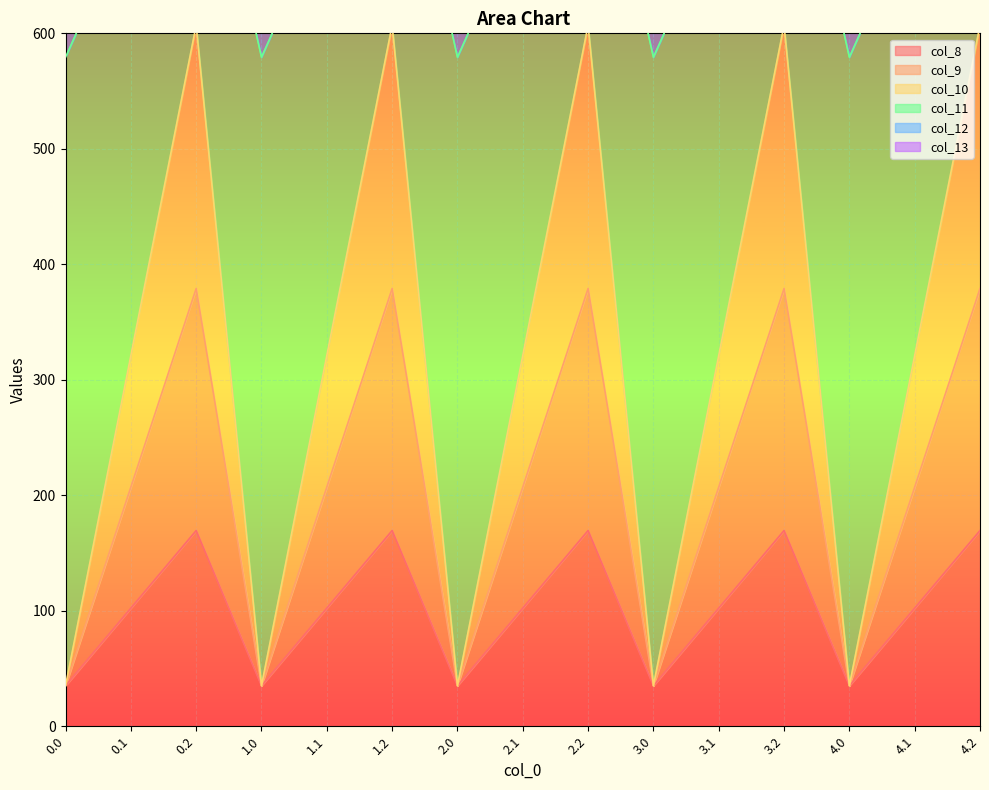

What is the approximate value of col_11 at 0.2?

832.2